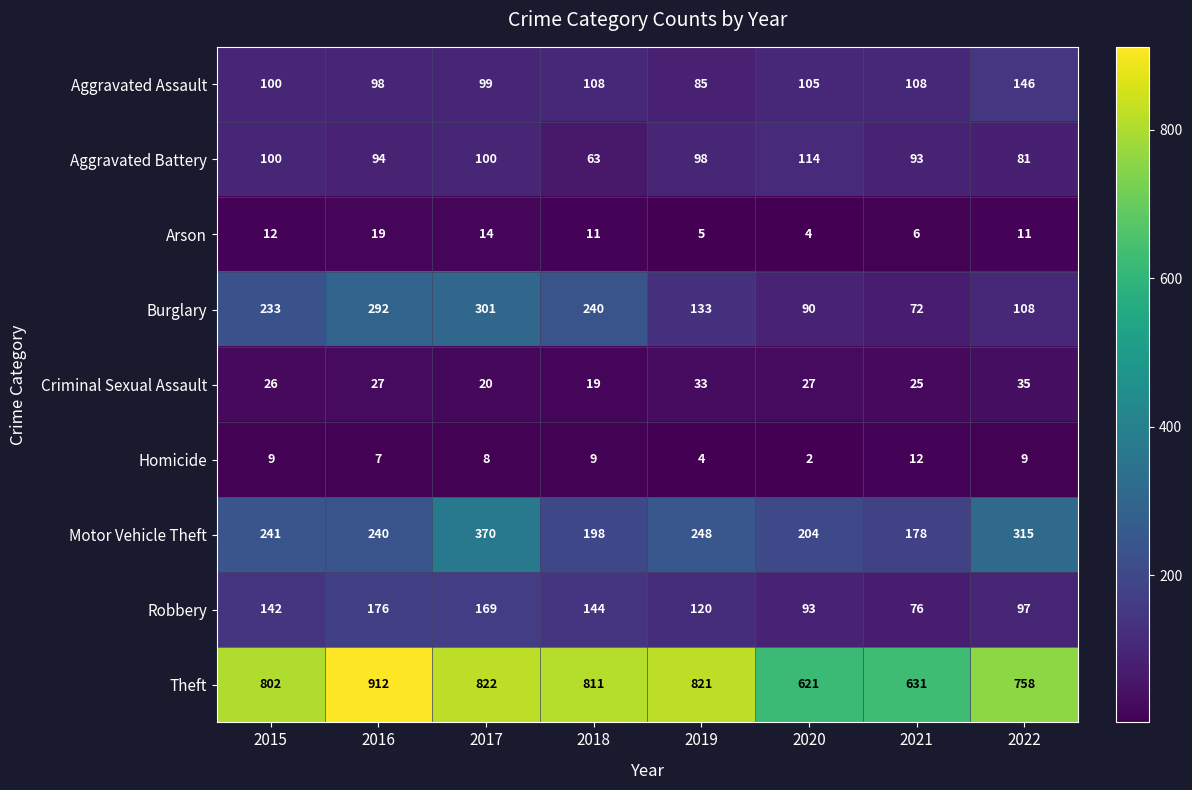

How many series are shown in this chart?

9